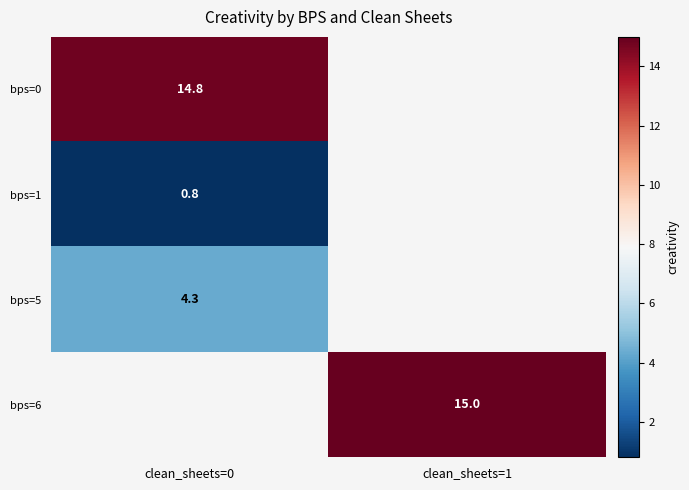

Is it true that bps=0 equals 3.1 at clean_sheets=0?

False